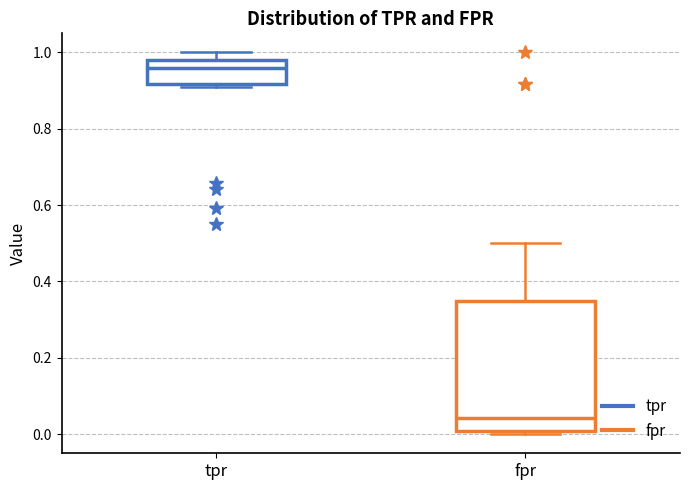

Reading left to right, read every box against the y-axis: the position of its median line, the range the box covers, and the ends of its whiskers. The values are not printed on the chart, so give them approximately, as read against the axis.

tpr: median 0.96, box 0.92 to 0.98, whiskers 0.90 to 1.00
fpr: median 0.04, box 0.00 to 0.36, whiskers 0.00 (just below the box's lower edge) to 0.50